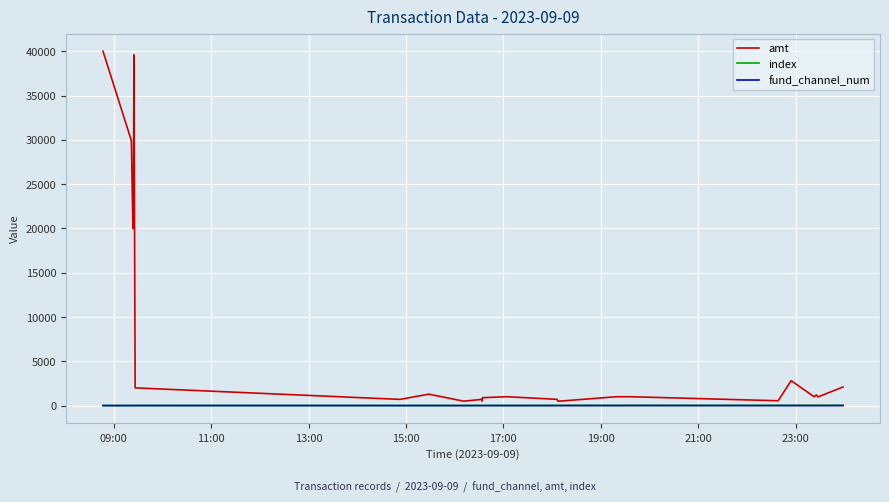

True or false: fund_channel_num has more than 1 points higher than both neighbors.

True